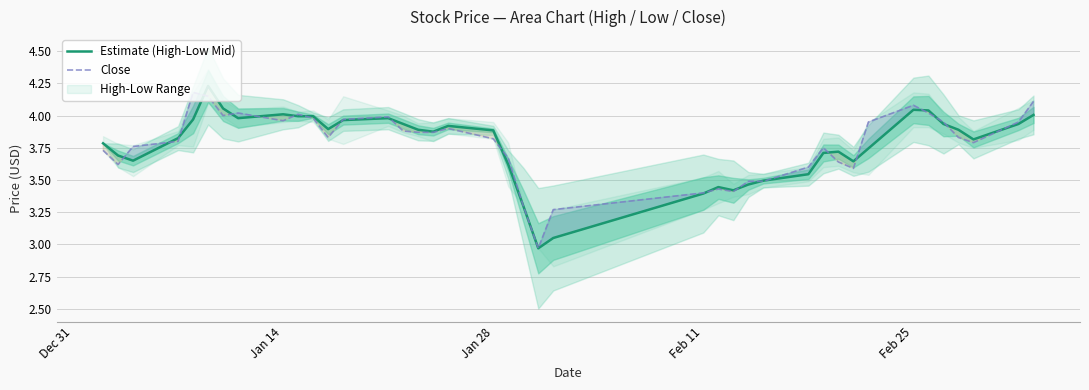

True or false: Estimate (High-Low Mid) and Close intersect in this chart.

True